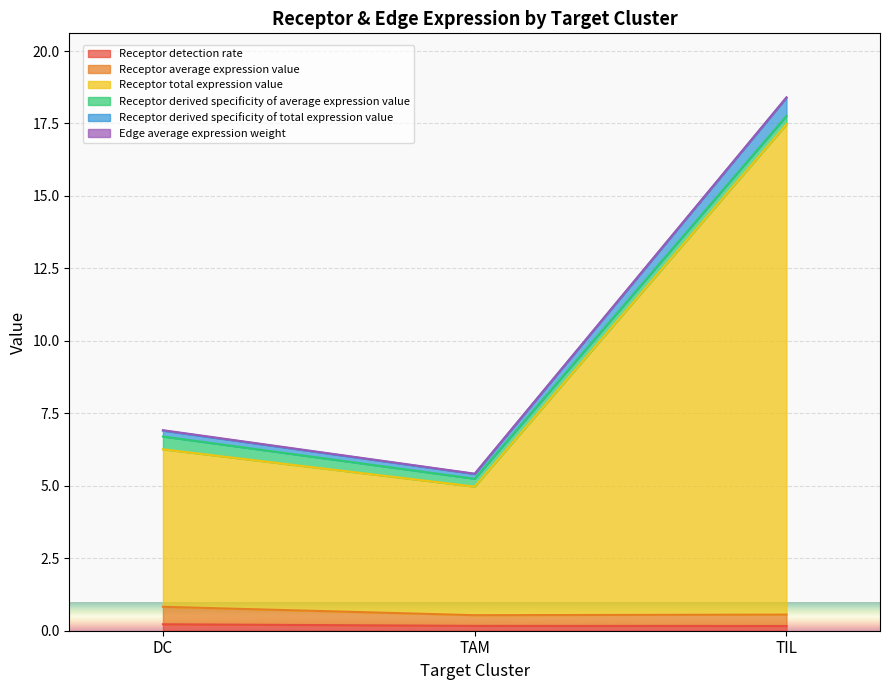

What is the smallest value displayed?

0.2